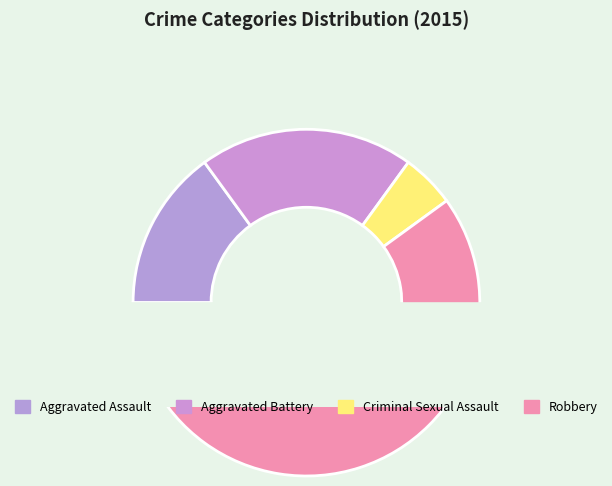

The Criminal Sexual Assault slice represents 18% of the pie. True or false?

False